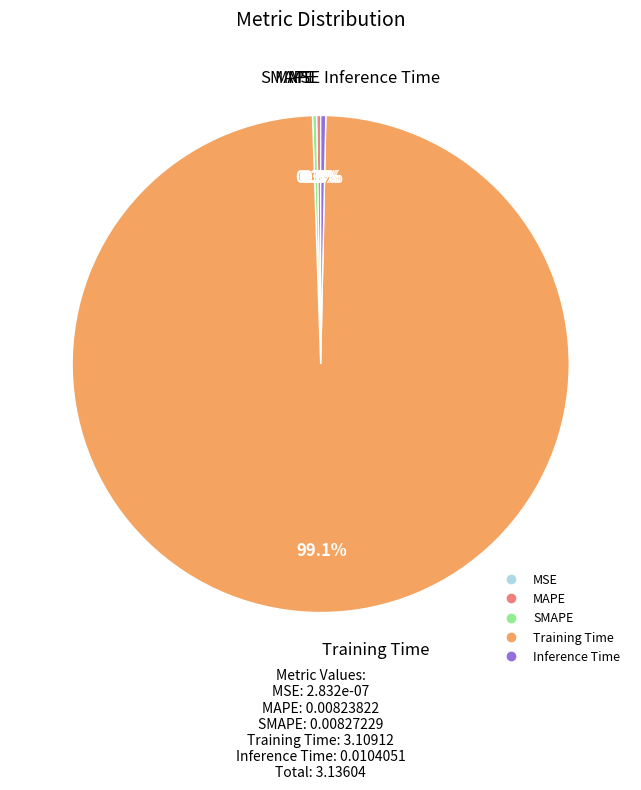

To the nearest percent, what percentage of the pie is Training Time?

99%